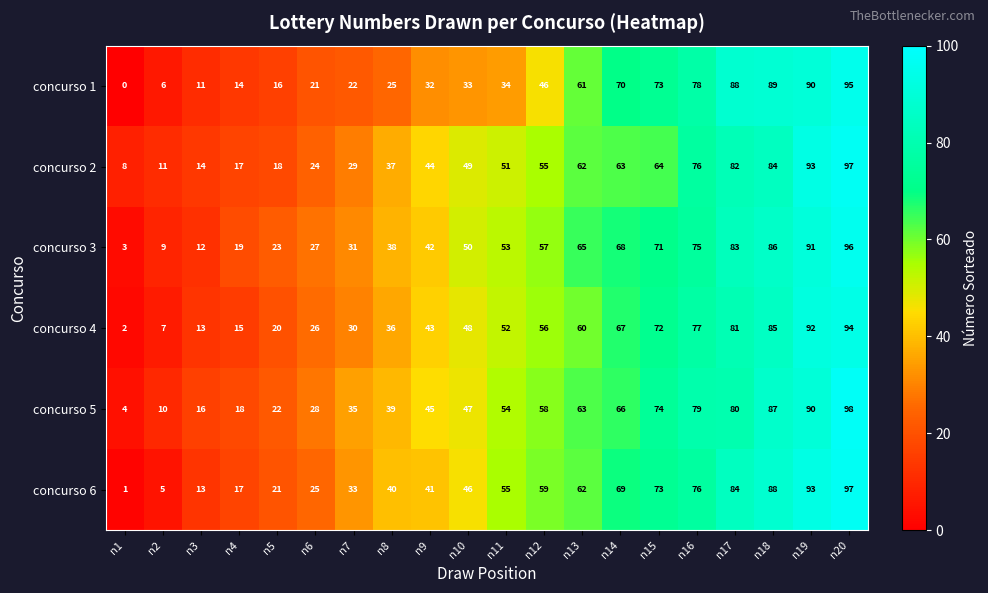

At which category is the sum across all series the highest?

n20